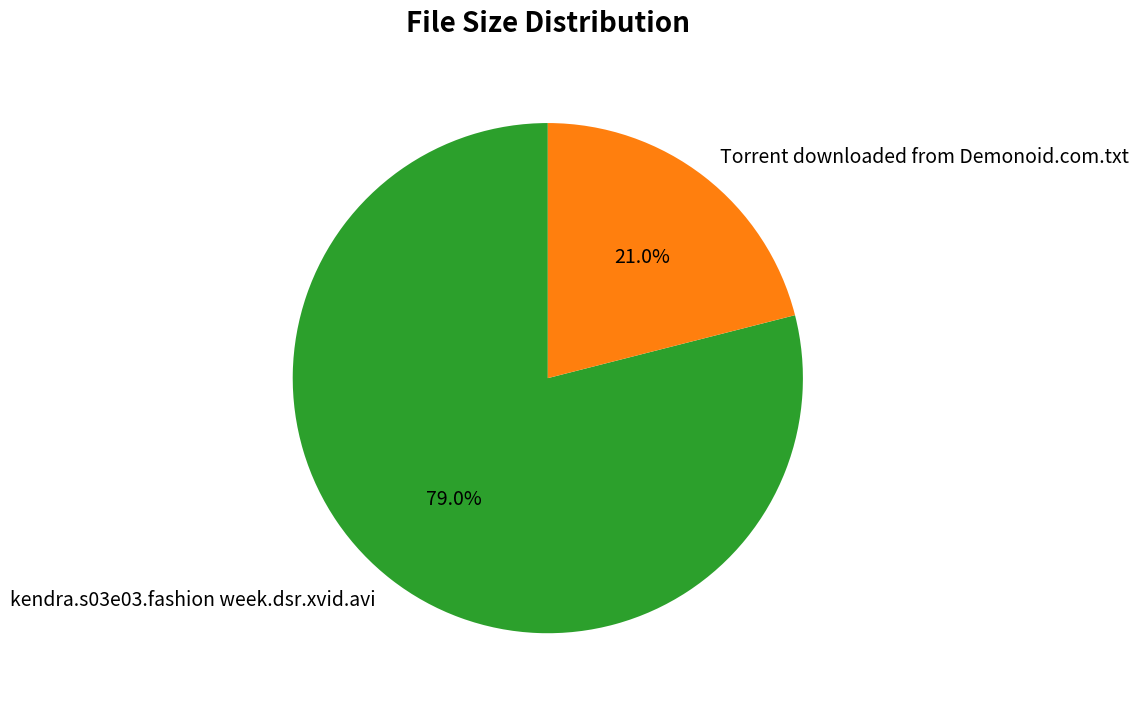

What is the ratio of the value at kendra.s03e03.fashion week.dsr.xvid.avi to the value at Torrent downloaded from Demonoid.com.txt?

3.8